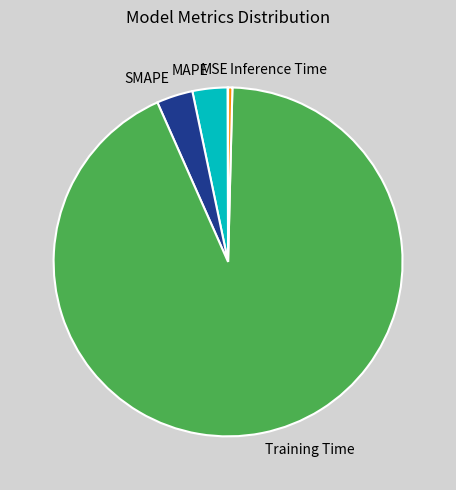

True or false: Inference Time accounts for 0% of the total.

True